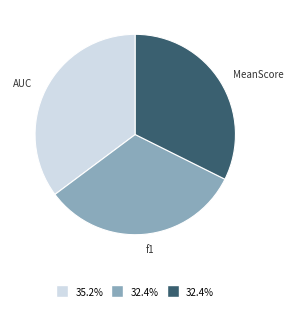

Does any single category account for the majority?

No